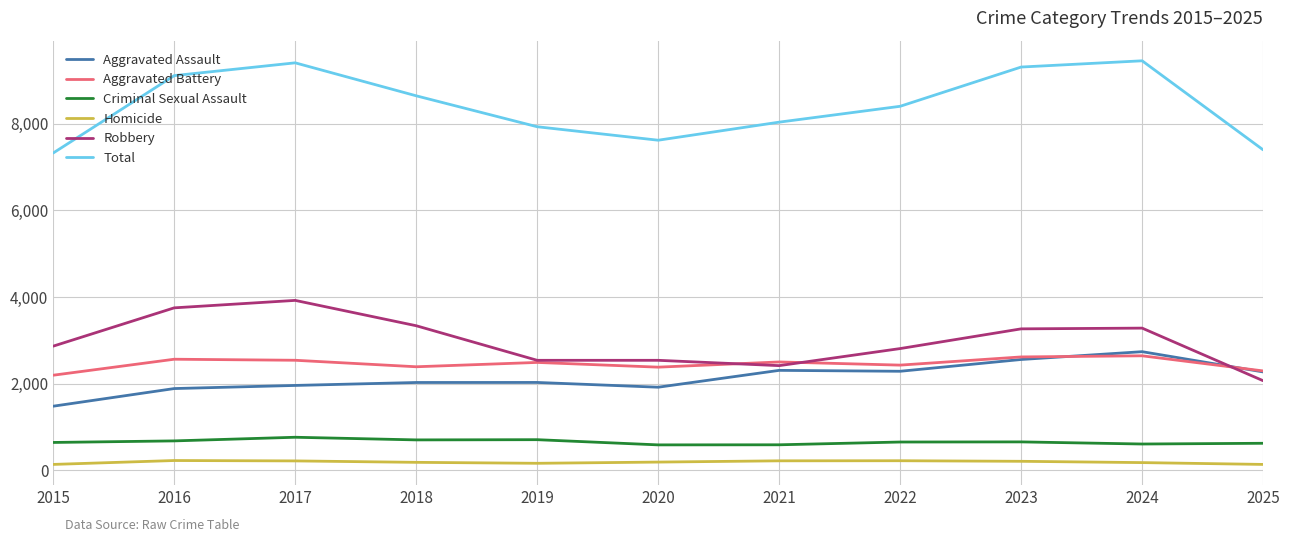

Which series has the largest total across all categories?

Total